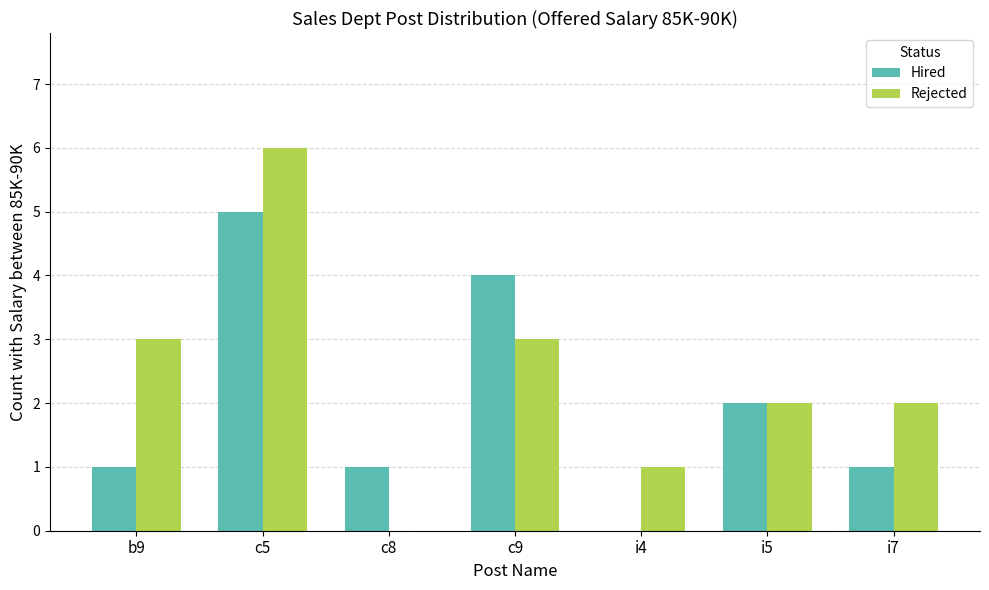

True or false: Rejected has a value of 6 at c5.

True